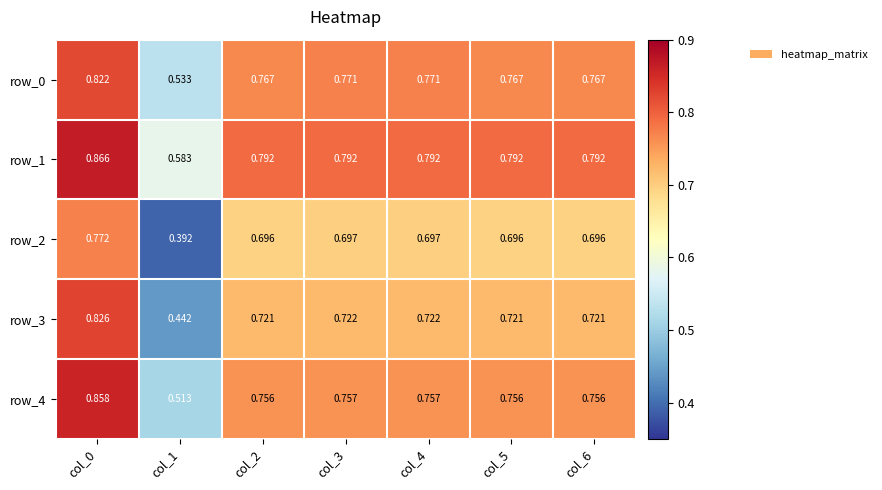

Which series has the largest total across all categories?

row_1